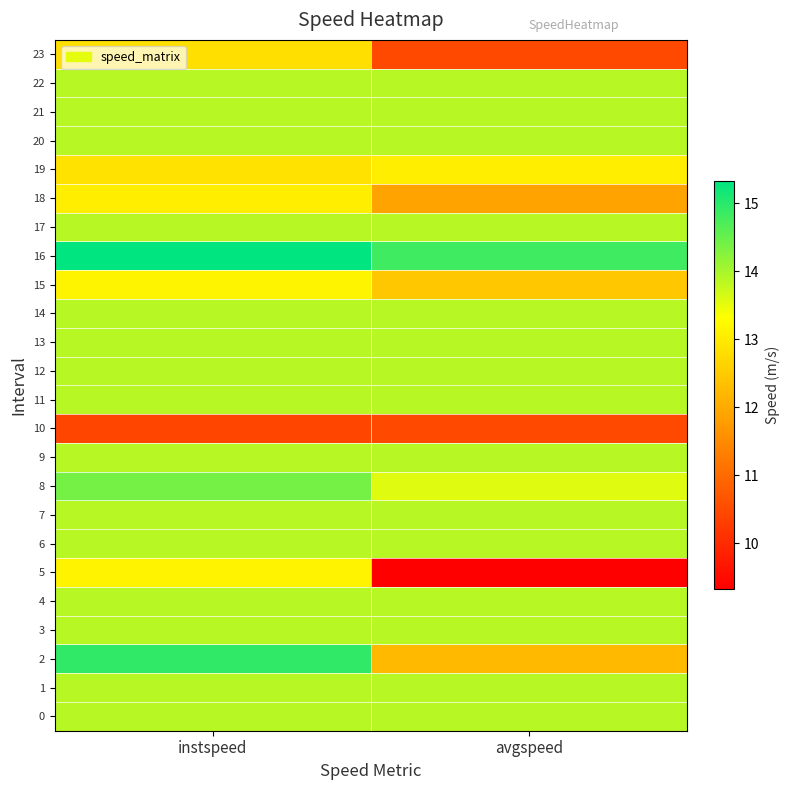

Count the number of categories in the chart.

2